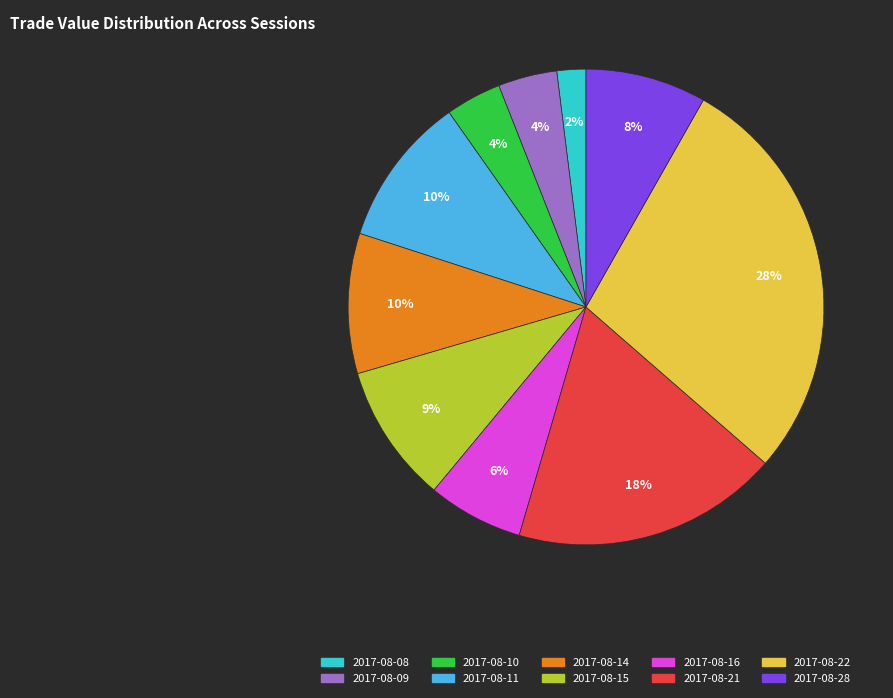

To the nearest percent, what percentage of the pie is 2017-08-09?

4%